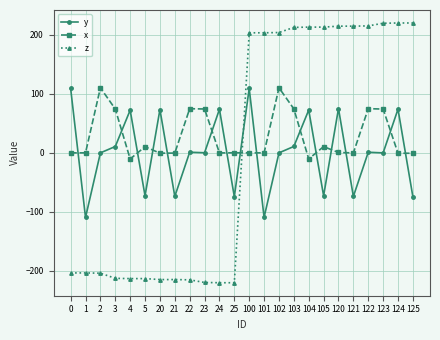

The value of x at 102 is 28.8. True or false?

False